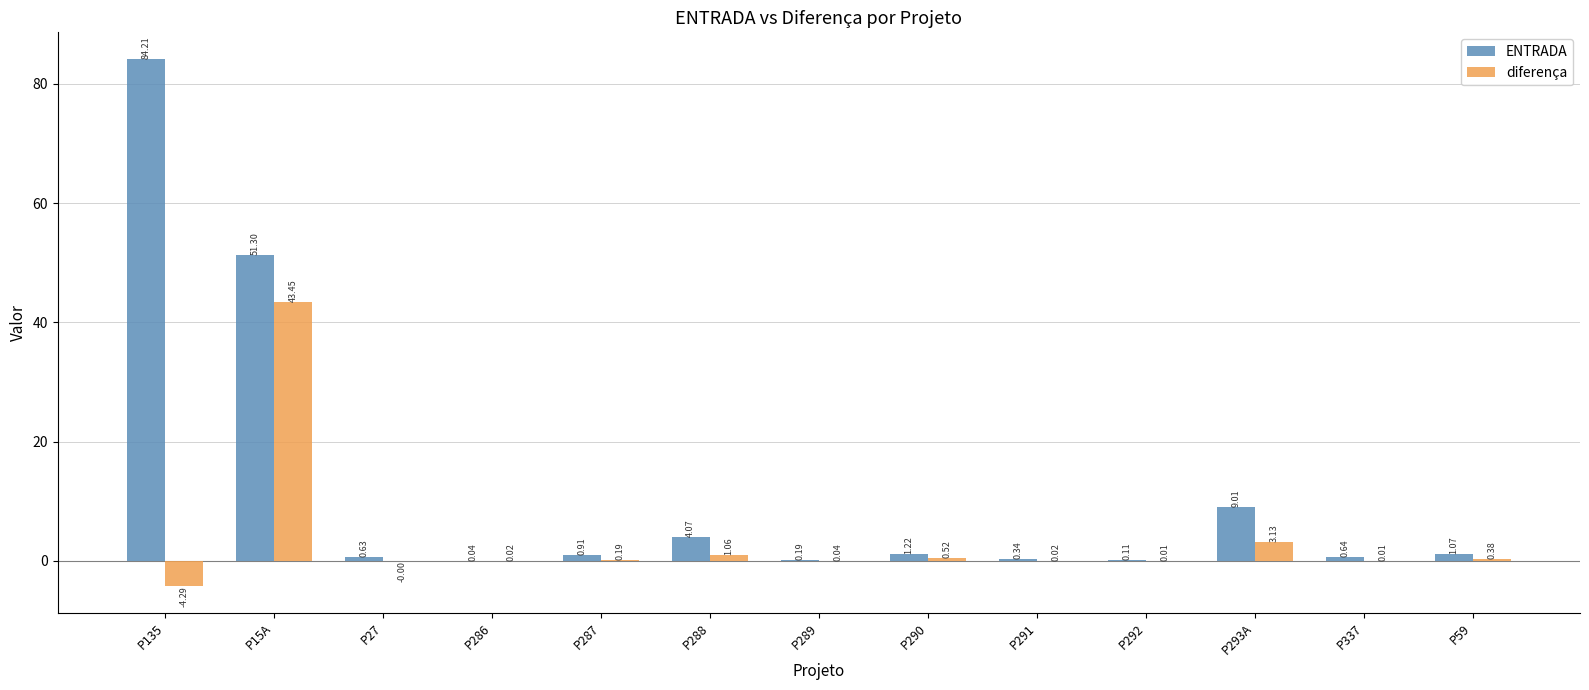

Which series changed the most between P291 and P337?

ENTRADA